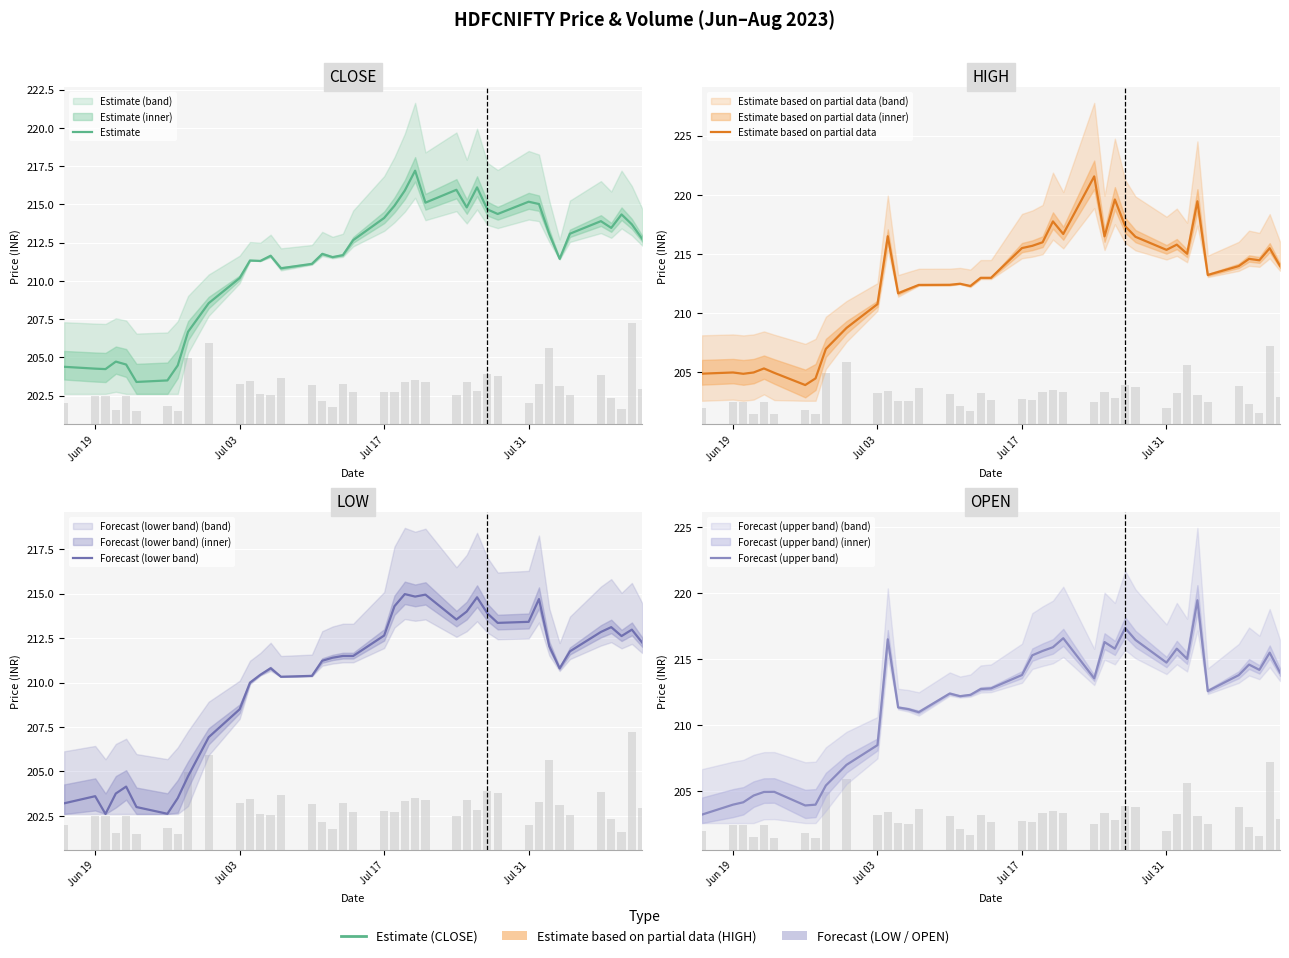

Rank the series by their maximum value, from highest to lowest.

Estimate based on partial data, Forecast (upper band), Estimate, Forecast (lower band)